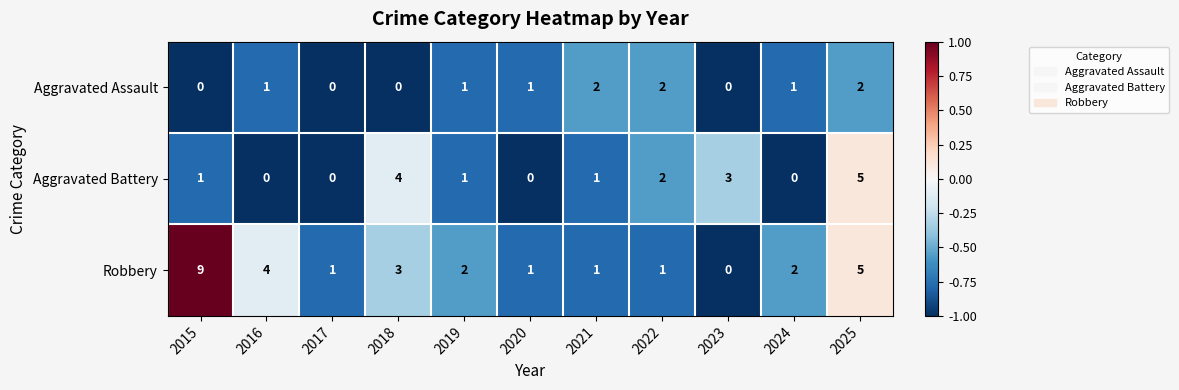

What is the sum of the Aggravated Battery values at 2018 and 2017?

4